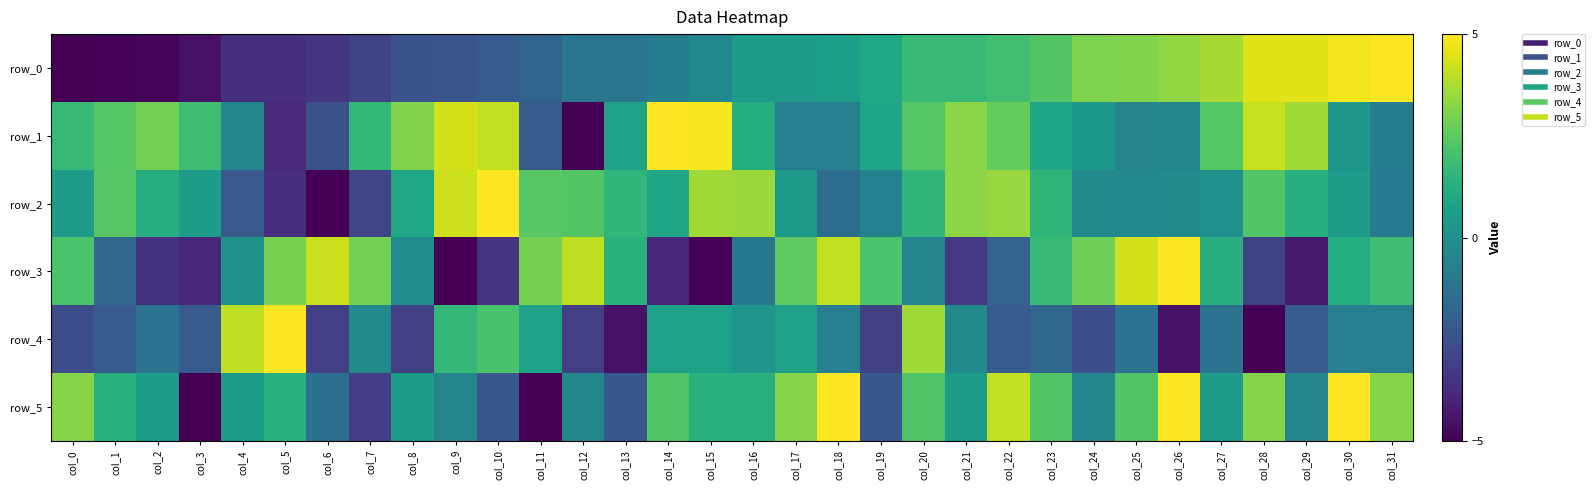

Reading left to right, what are all the values shown in this chart?

row_0: col_0=-5.0	col_1=-4.9	col_2=-4.8	col_3=-4.5	col_4=-3.6	col_5=-3.6	col_6=-3.4	col_7=-3.1	col_8=-2.4	col_9=-2.4	col_10=-2.1	col_11=-1.8	col_12=-1.1	col_13=-1.1	col_14=-0.7	col_15=-0.3	col_16=0.5	col_17=0.5	col_18=0.7	col_19=1.0	col_20=1.7	col_21=1.7	col_22=2.0	col_23=2.3	col_24=3.1	col_25=3.1	col_26=3.3	col_27=3.7	col_28=4.5	col_29=4.5	col_30=4.8	col_31=5.0
row_1: col_0=1.8	col_1=2.4	col_2=2.9	col_3=1.9	col_4=-0.5	col_5=-3.8	col_6=-2.5	col_7=1.6	col_8=3.1	col_9=4.3	col_10=4.1	col_11=-2.2	col_12=-5.0	col_13=0.8	col_14=5.0	col_15=4.9	col_16=1.2	col_17=-0.7	col_18=-0.7	col_19=0.9	col_20=2.4	col_21=3.3	col_22=2.6	col_23=0.9	col_24=0.3	col_25=-0.5	col_26=-0.5	col_27=2.4	col_28=4.1	col_29=3.6	col_30=0.3	col_31=-0.8
row_2: col_0=0.5	col_1=2.4	col_2=1.2	col_3=0.5	col_4=-2.2	col_5=-3.7	col_6=-5.0	col_7=-2.9	col_8=1.0	col_9=4.2	col_10=5.0	col_11=2.4	col_12=2.3	col_13=1.6	col_14=0.9	col_15=3.6	col_16=3.5	col_17=0.5	col_18=-1.4	col_19=-0.6	col_20=1.6	col_21=3.3	col_22=3.4	col_23=1.6	col_24=-0.3	col_25=-0.3	col_26=-0.3	col_27=0.0	col_28=2.3	col_29=1.3	col_30=0.5	col_31=-0.9
row_3: col_0=2.2	col_1=-1.7	col_2=-3.5	col_3=-3.8	col_4=0.2	col_5=3.0	col_6=4.2	col_7=2.9	col_8=-0.1	col_9=-5.0	col_10=-3.5	col_11=2.9	col_12=4.1	col_13=1.4	col_14=-3.9	col_15=-4.9	col_16=-1.0	col_17=2.5	col_18=4.1	col_19=2.2	col_20=-0.5	col_21=-3.3	col_22=-1.9	col_23=1.8	col_24=2.8	col_25=4.3	col_26=5.0	col_27=1.3	col_28=-3.1	col_29=-4.3	col_30=1.2	col_31=1.9
row_4: col_0=-2.6	col_1=-2.1	col_2=-1.2	col_3=-2.1	col_4=4.0	col_5=5.0	col_6=-3.1	col_7=-0.2	col_8=-3.1	col_9=1.7	col_10=2.1	col_11=0.7	col_12=-3.1	col_13=-4.5	col_14=0.7	col_15=0.7	col_16=0.2	col_17=0.7	col_18=-0.7	col_19=-3.1	col_20=3.6	col_21=-0.2	col_22=-2.1	col_23=-1.7	col_24=-2.6	col_25=-1.2	col_26=-4.5	col_27=-1.2	col_28=-5.0	col_29=-2.1	col_30=-0.7	col_31=-0.7
row_5: col_0=3.2	col_1=1.4	col_2=0.5	col_3=-5.0	col_4=0.5	col_5=1.4	col_6=-1.4	col_7=-3.2	col_8=0.5	col_9=-0.5	col_10=-2.3	col_11=-5.0	col_12=-0.5	col_13=-2.3	col_14=2.3	col_15=1.4	col_16=1.4	col_17=3.2	col_18=5.0	col_19=-2.3	col_20=2.3	col_21=0.5	col_22=4.1	col_23=2.3	col_24=-0.5	col_25=2.3	col_26=5.0	col_27=0.5	col_28=3.2	col_29=-0.5	col_30=5.0	col_31=3.2